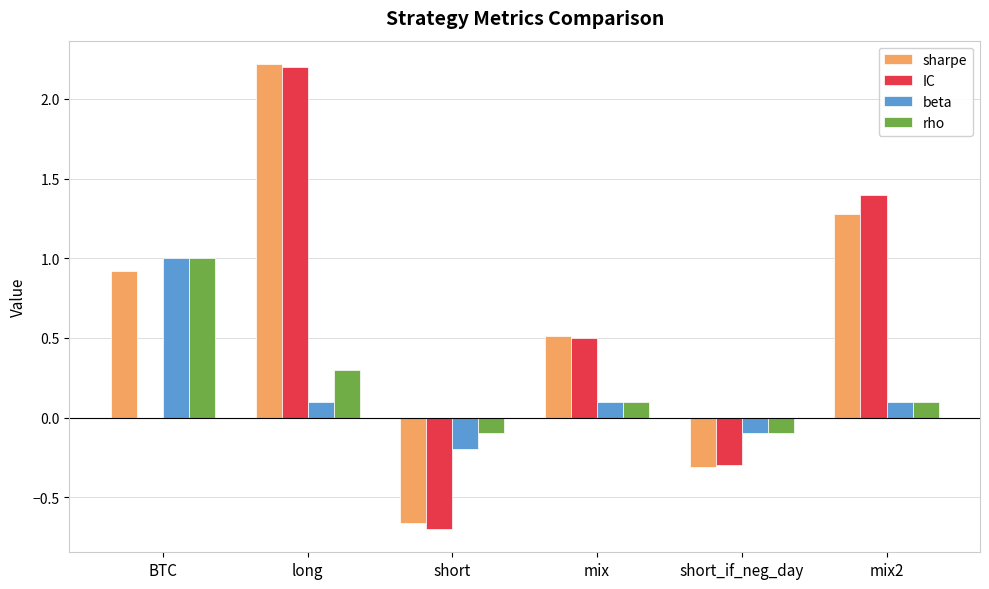

At which category is the sum across all series the highest?

long